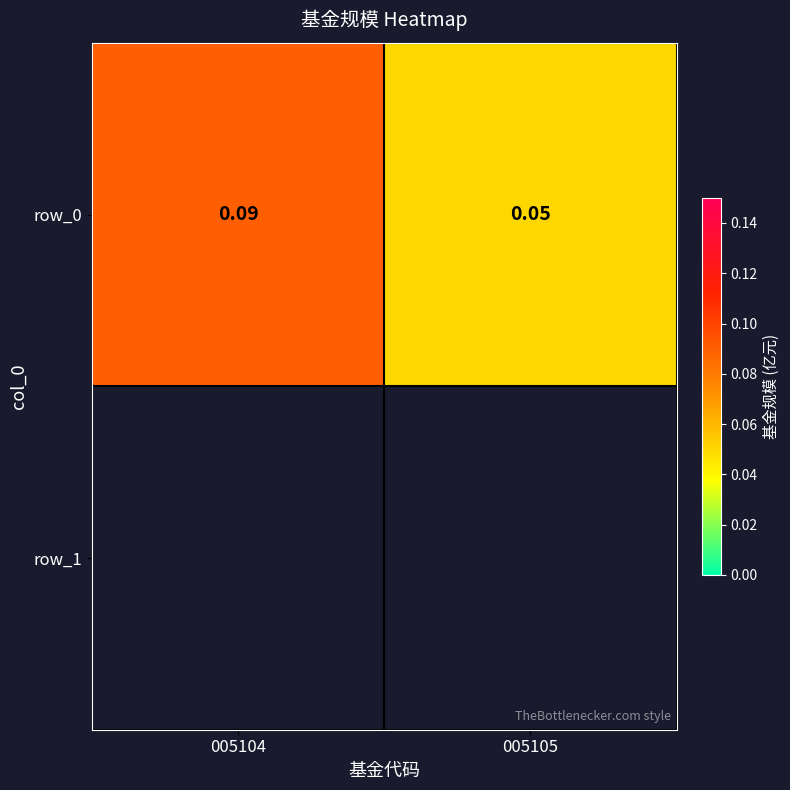

True or false: the data shows 0.1 at 005104.

True